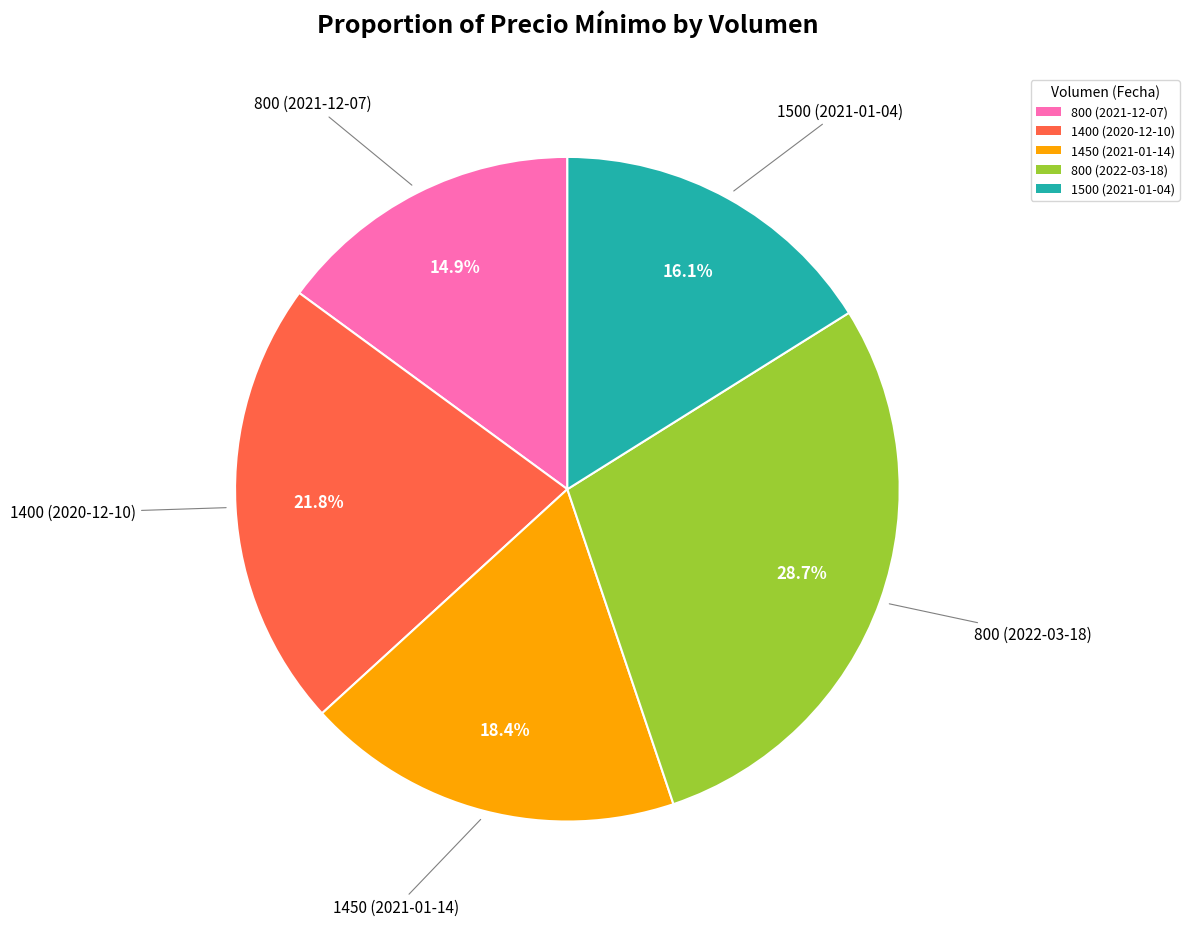

The 800 (2021-12-07) slice represents 22% of the pie. True or false?

False